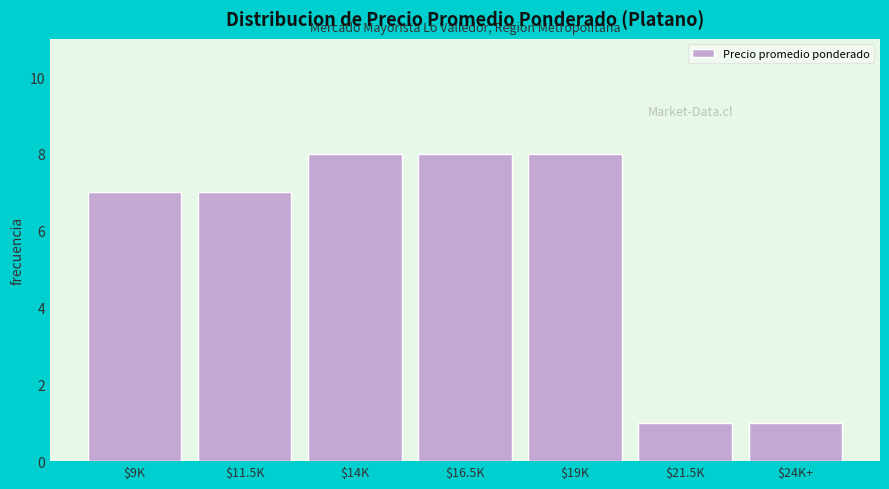

Reading right to left, extract all data points from this chart.

1	1	8	8	8	7	7